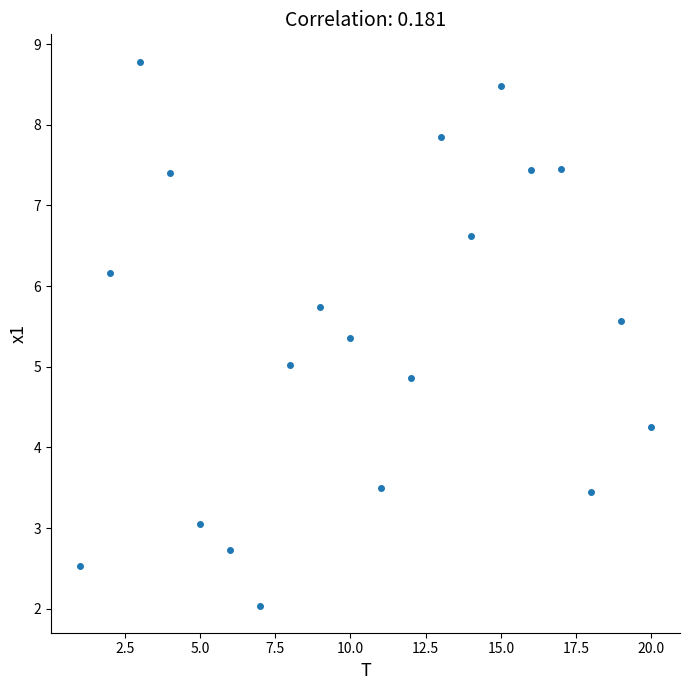

What is the range of X values (max minus min)?

19.0